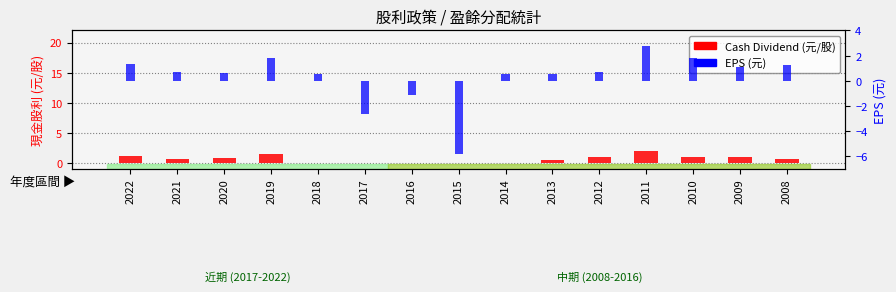

How many bars are there in total?

30